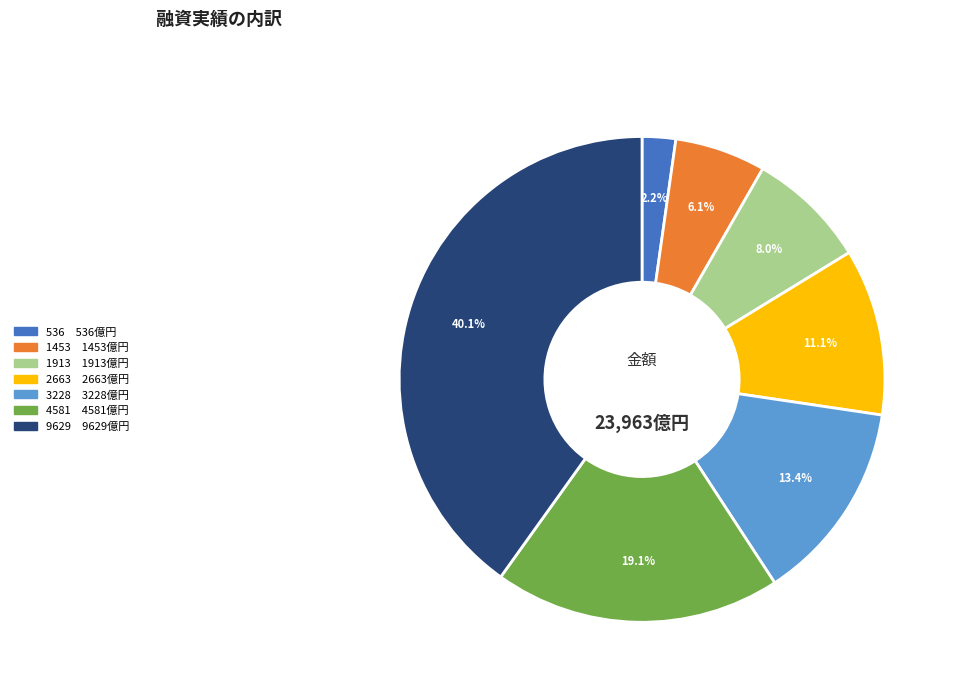

The 4581 slice represents 19% of the pie. True or false?

True